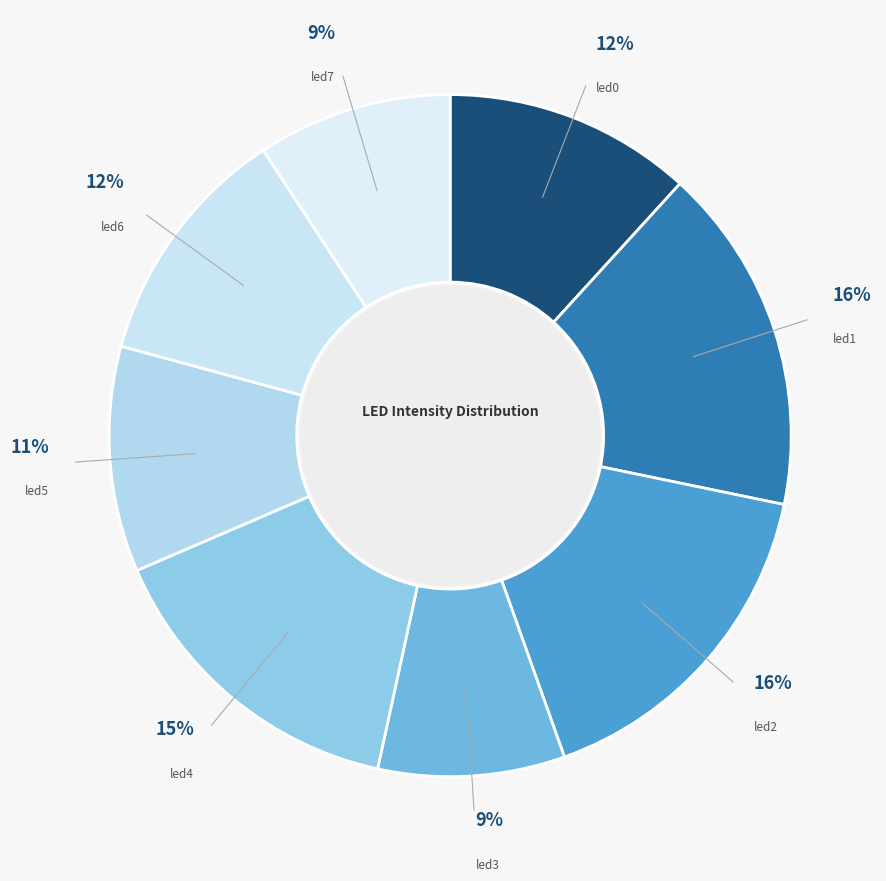

Is led4 the majority of the pie?

No